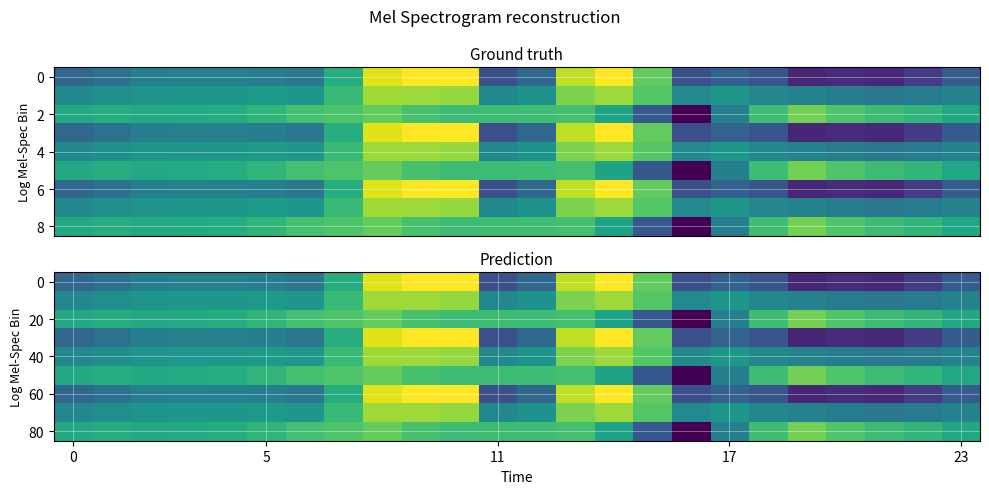

What is the minimum value shown in the chart?

-721.2